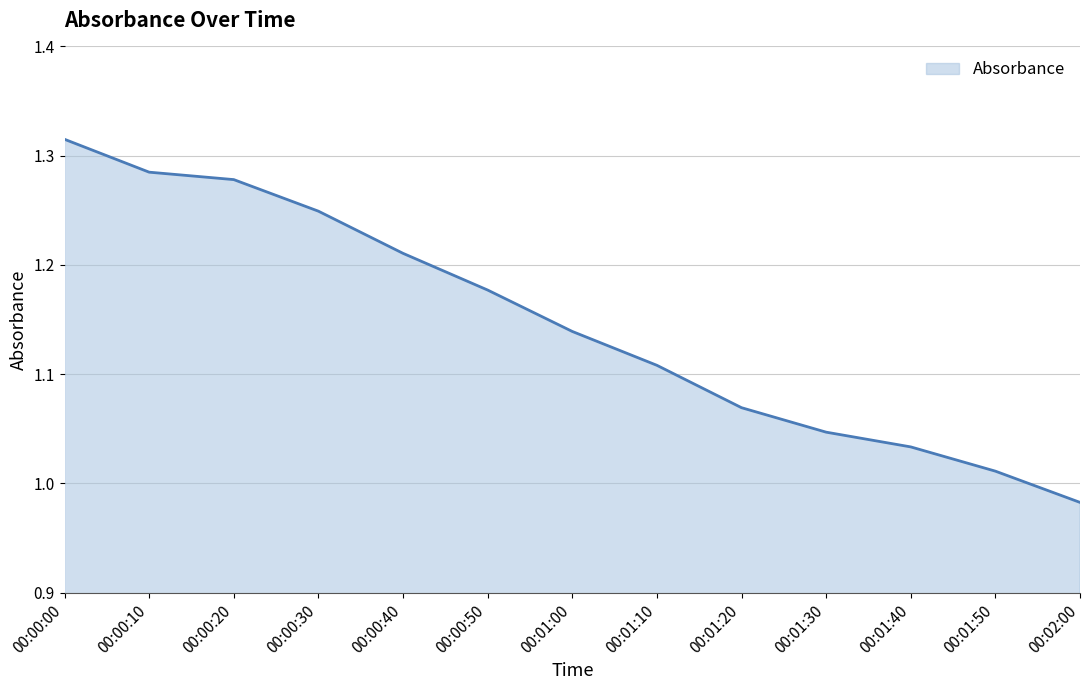

True or false: the data has more than 0 interior local peaks.

False